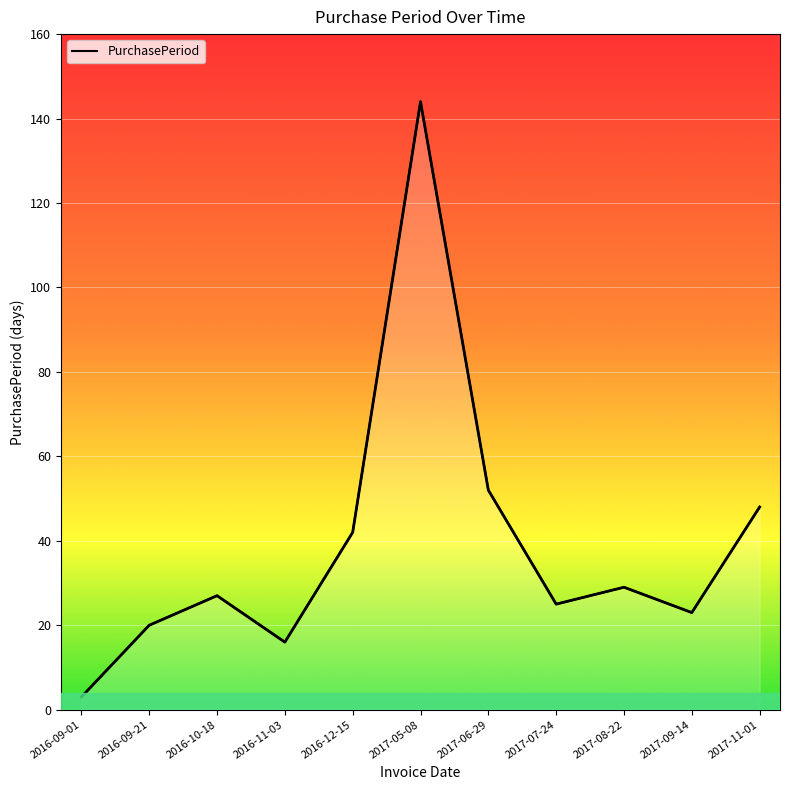

What is the greatest value displayed?

144